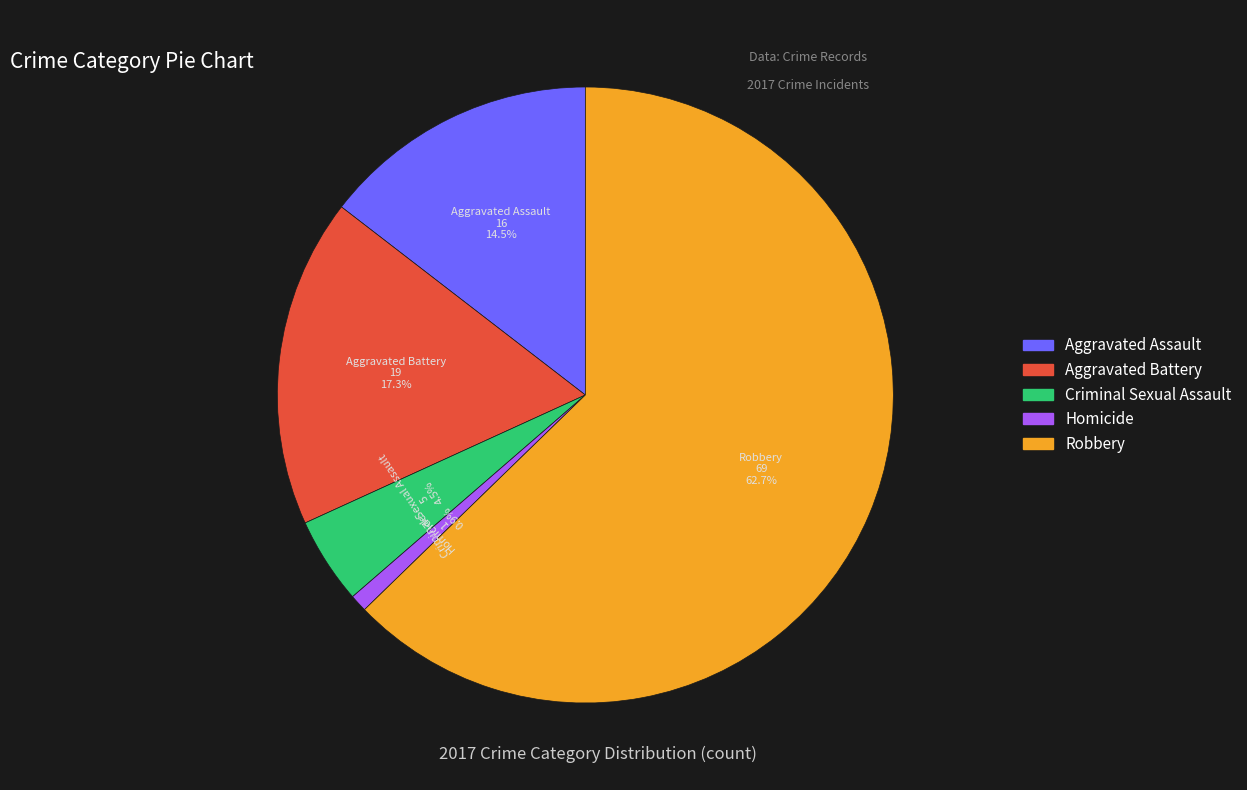

How many segments does this pie chart have?

5